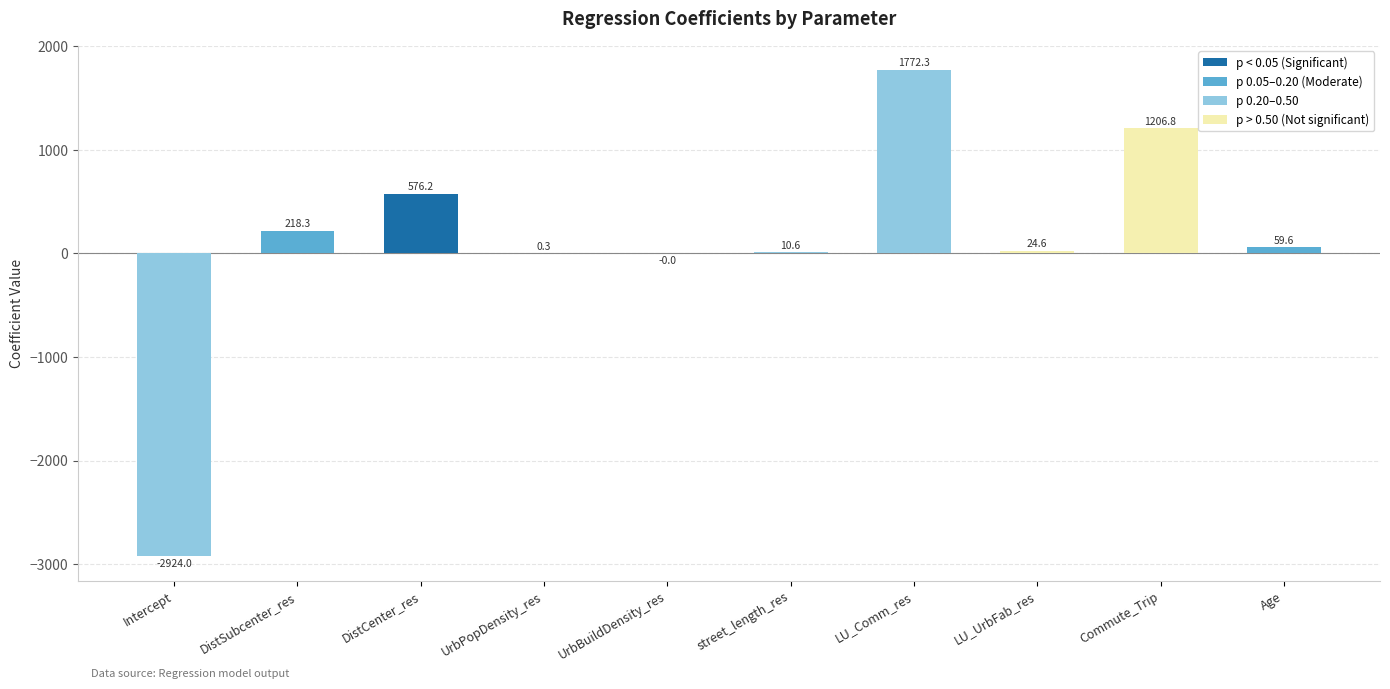

Read the value at street_length_res.

10.6